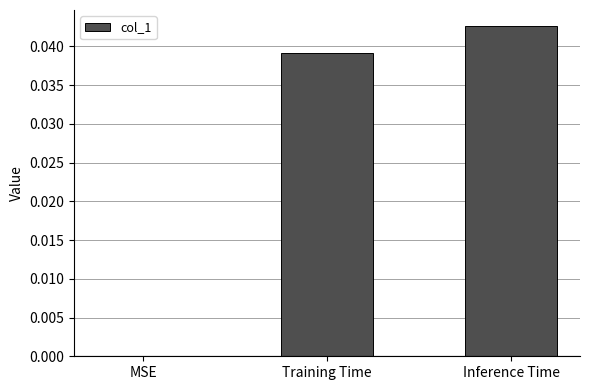

What is the sum of the values at Training Time and Inference Time?

0.1